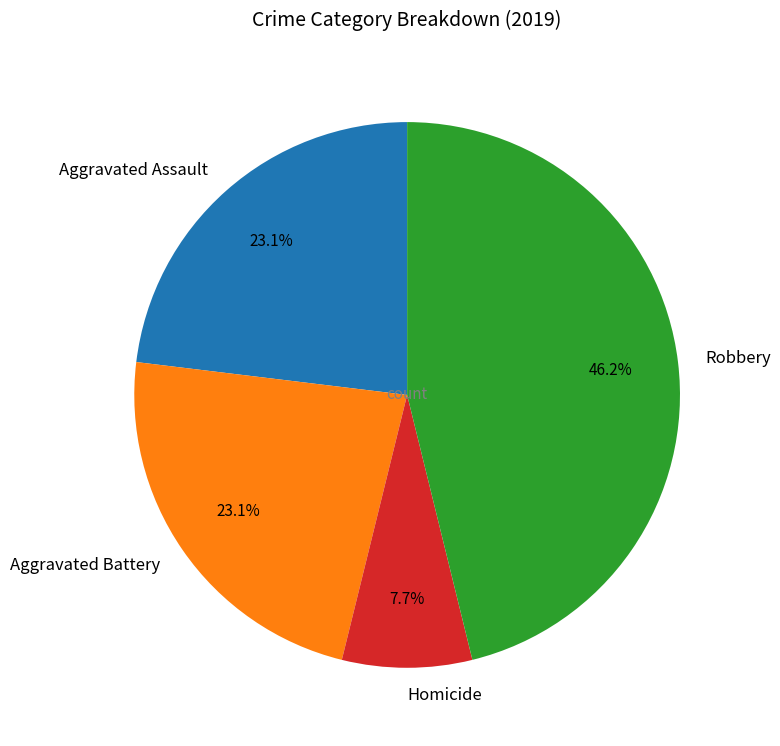

What is the total percentage of Aggravated Assault and Robbery?

69.2%